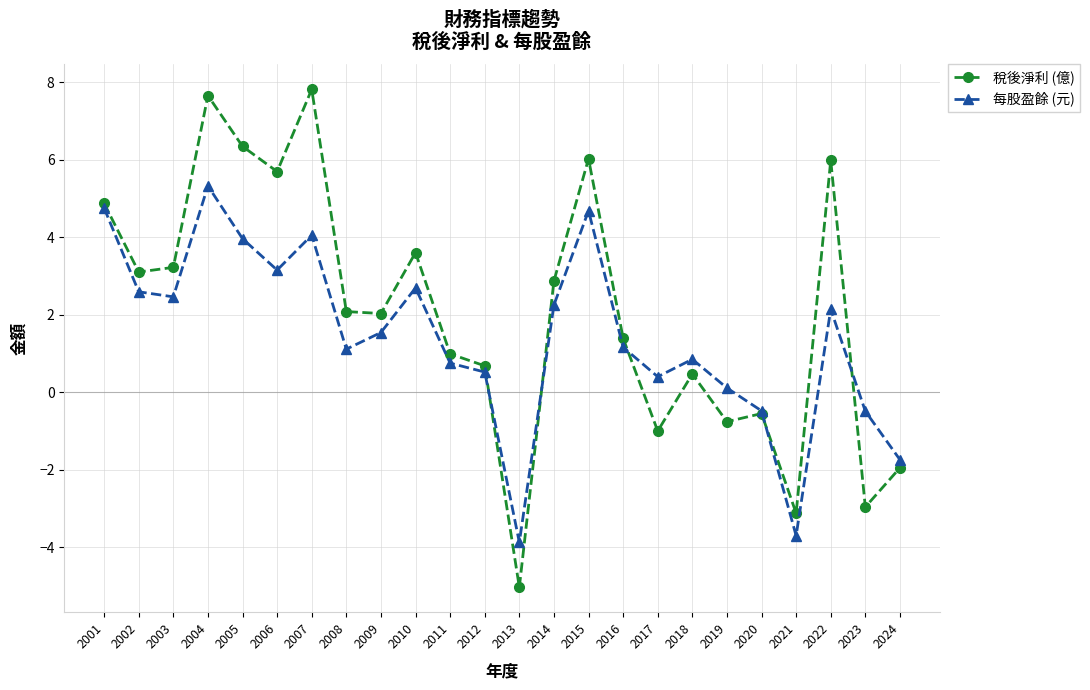

How many positive values does the 每股盈餘 (元) series have?

19